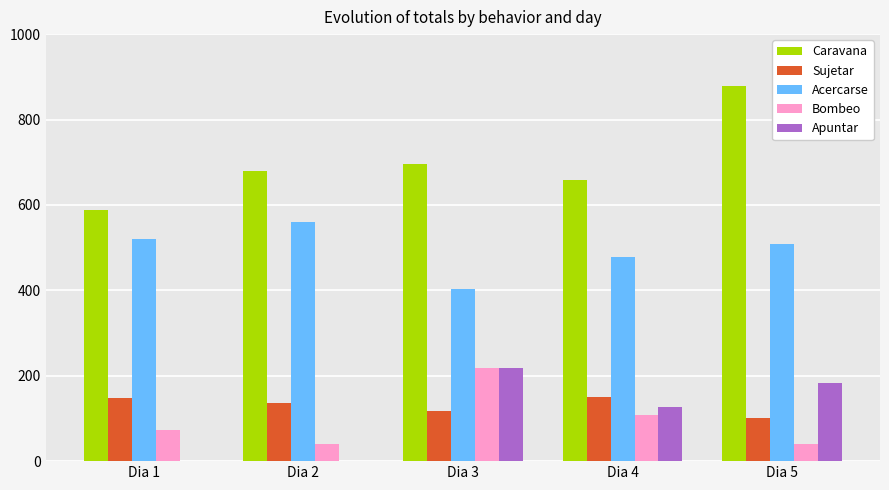

Count the number of categories in the chart.

5